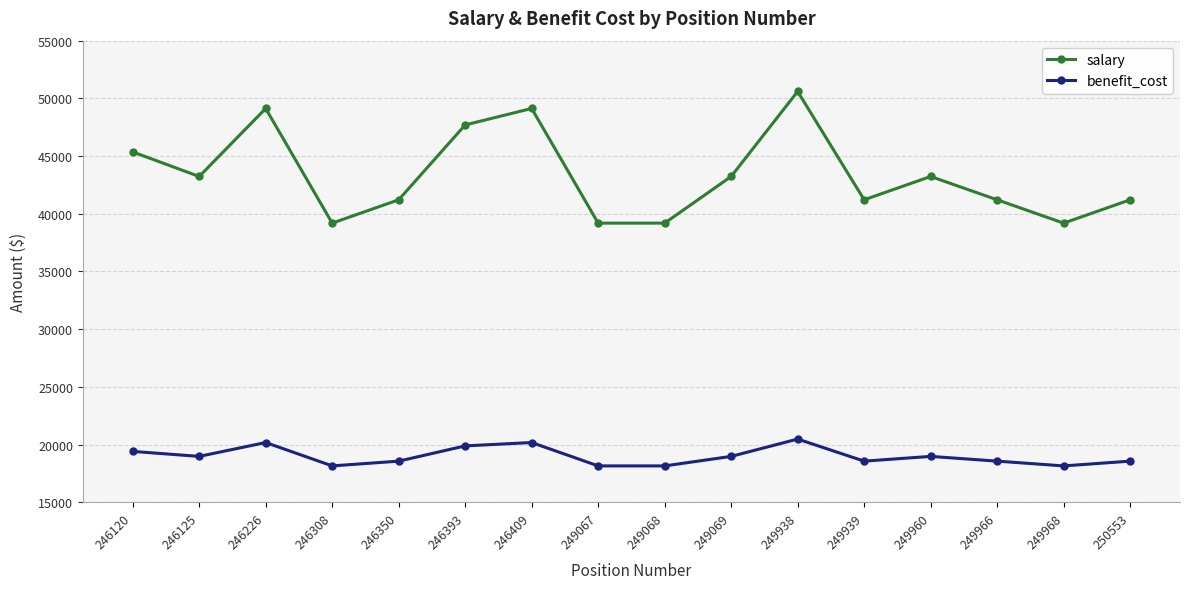

Which series has the widest spread of values?

salary